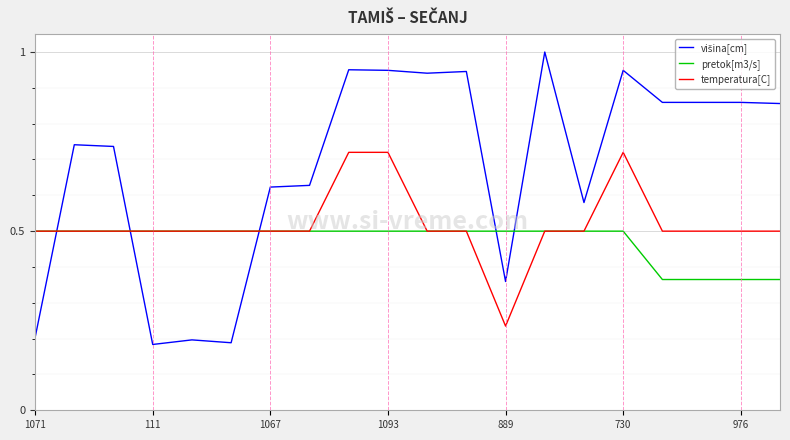

Does the chart have visible grid lines?

Yes